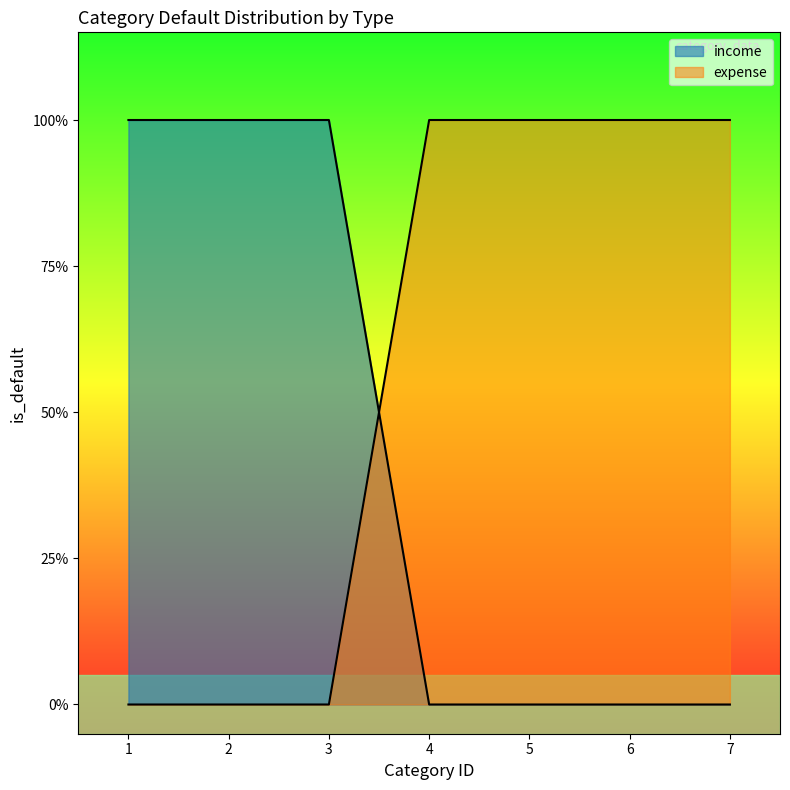

What is the sum of the income values at 1 and 5?

1